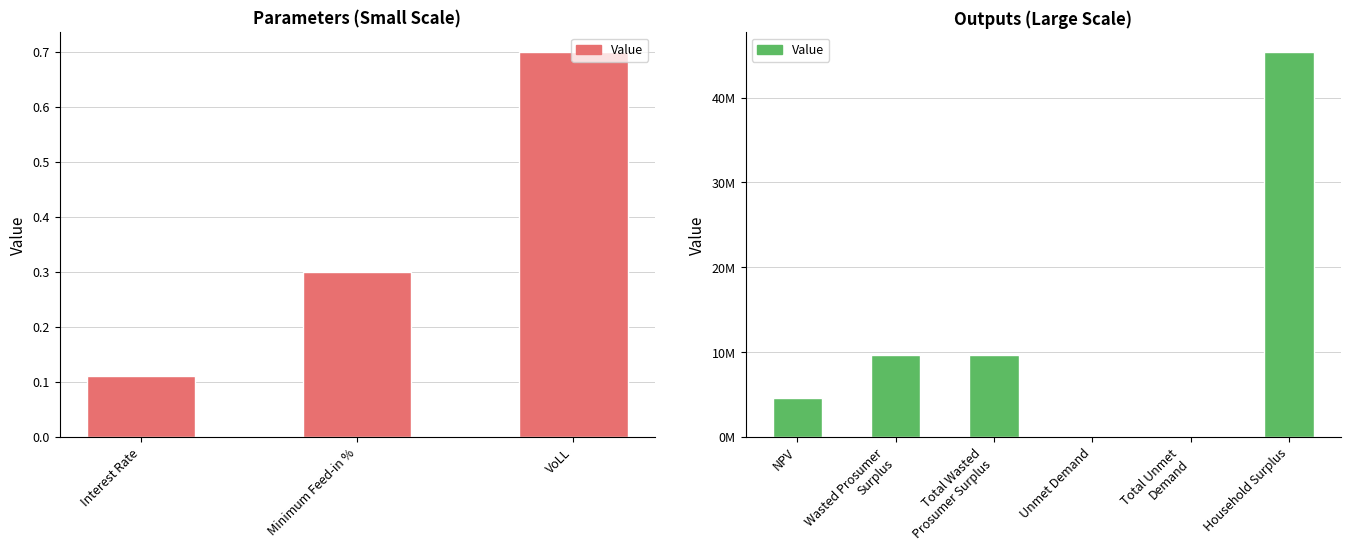

What is the difference between the maximum and second lowest values?

45303249.0